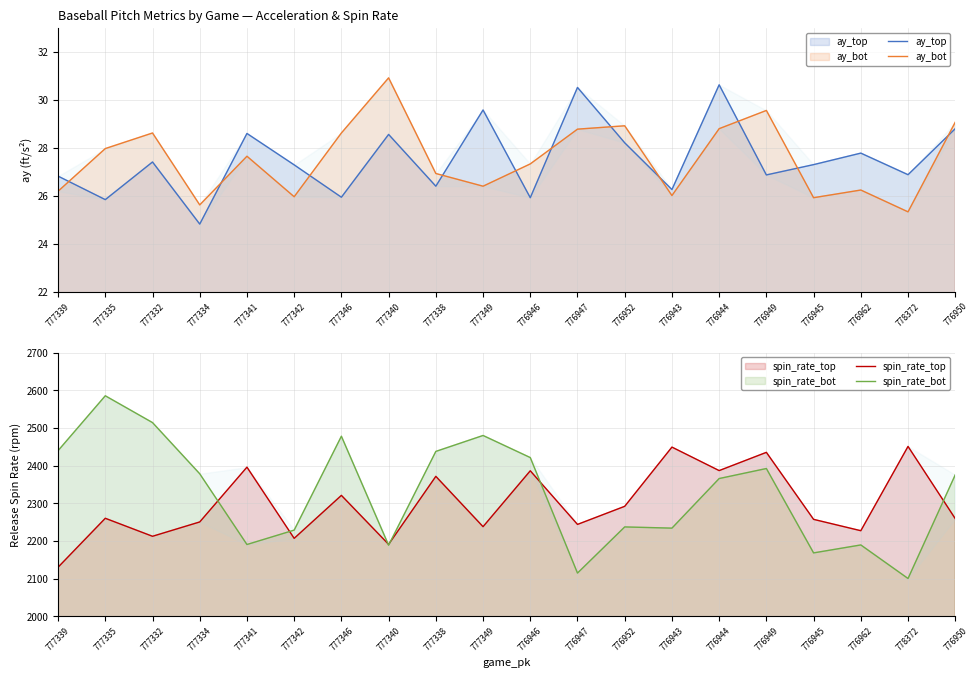

True or false: ay_bot and spin_rate_top cross at least once.

False